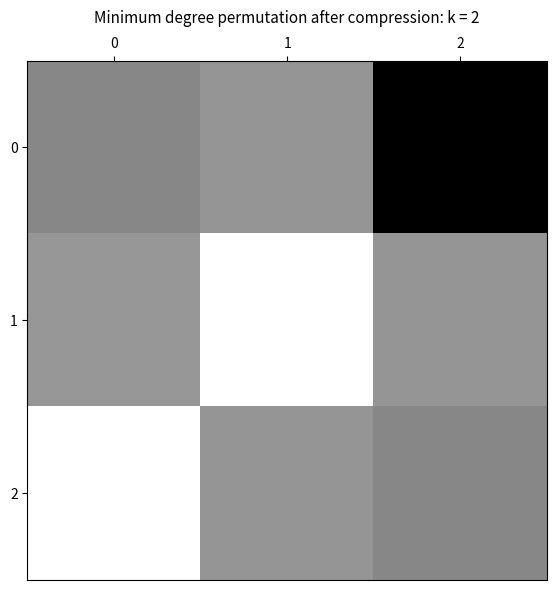

Which series has the widest spread of values?

2